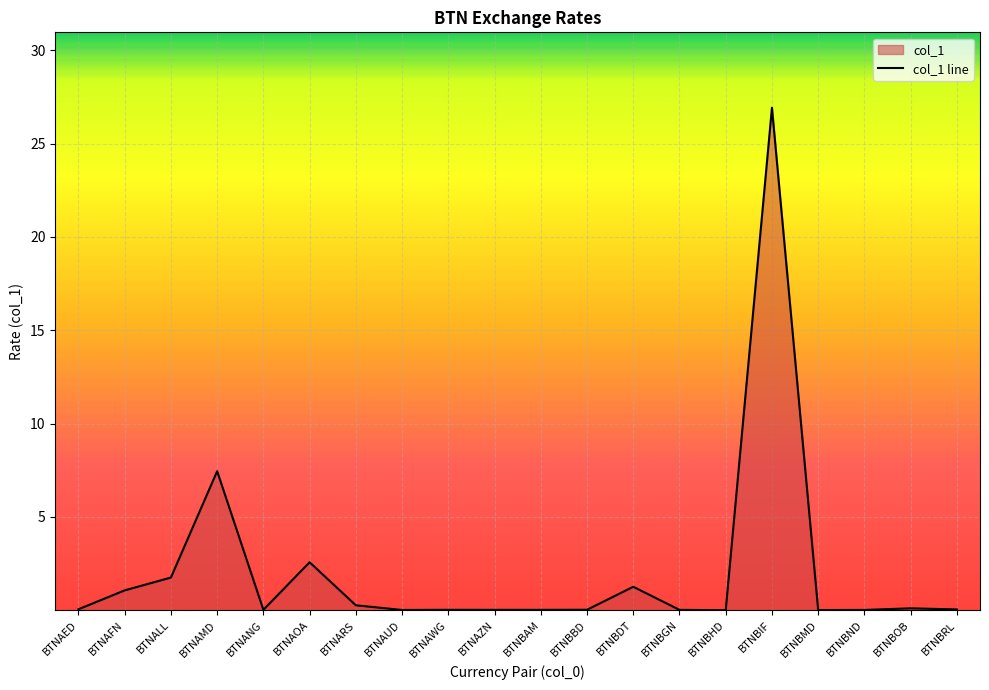

Rank the categories by value from lowest to highest.

BTNBHD, BTNBMD, BTNAUD, BTNBND, BTNBAM, BTNBGN, BTNAZN, BTNAWG, BTNANG, BTNBBD, BTNBRL, BTNAED, BTNBOB, BTNARS, BTNAFN, BTNBDT, BTNALL, BTNAOA, BTNAMD, BTNBIF